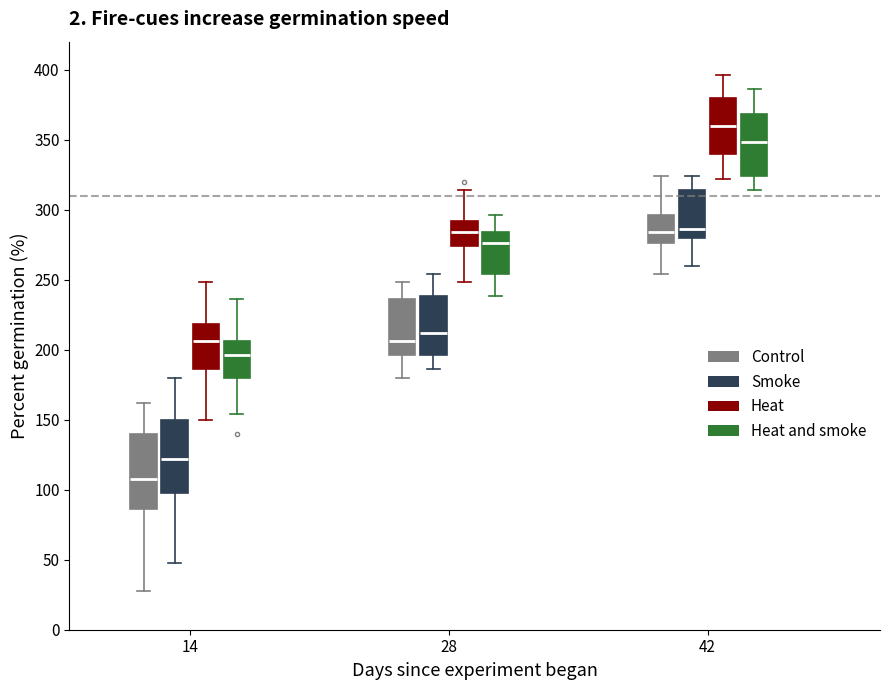

Which box's median line is the lowest?

14 (Control)